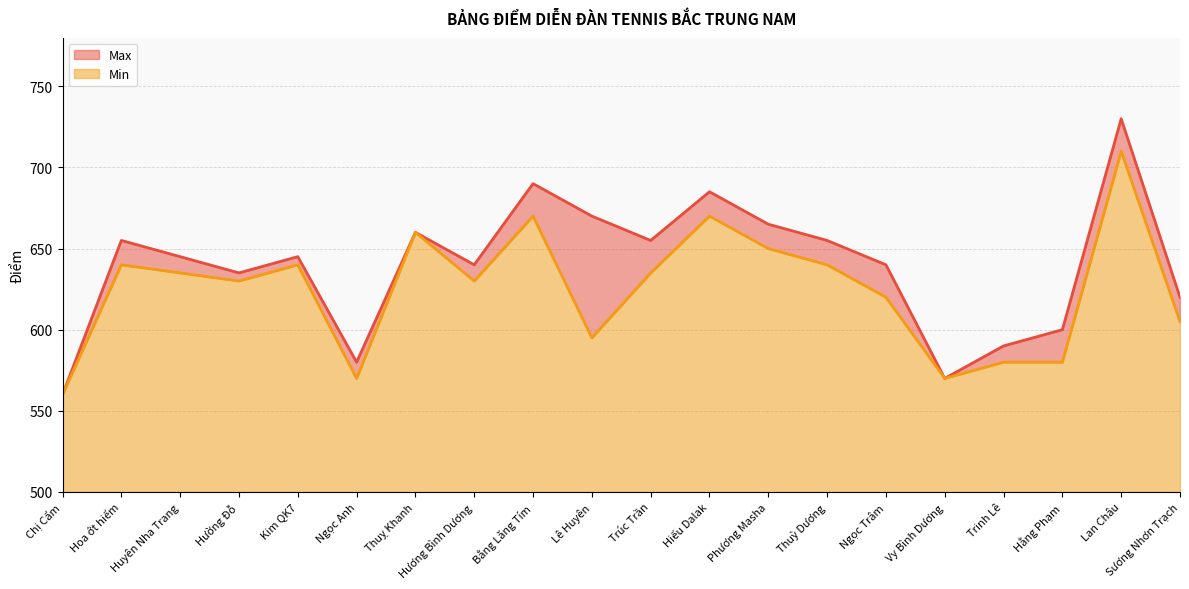

Rank the series by their average value, from lowest to highest.

Min, Max